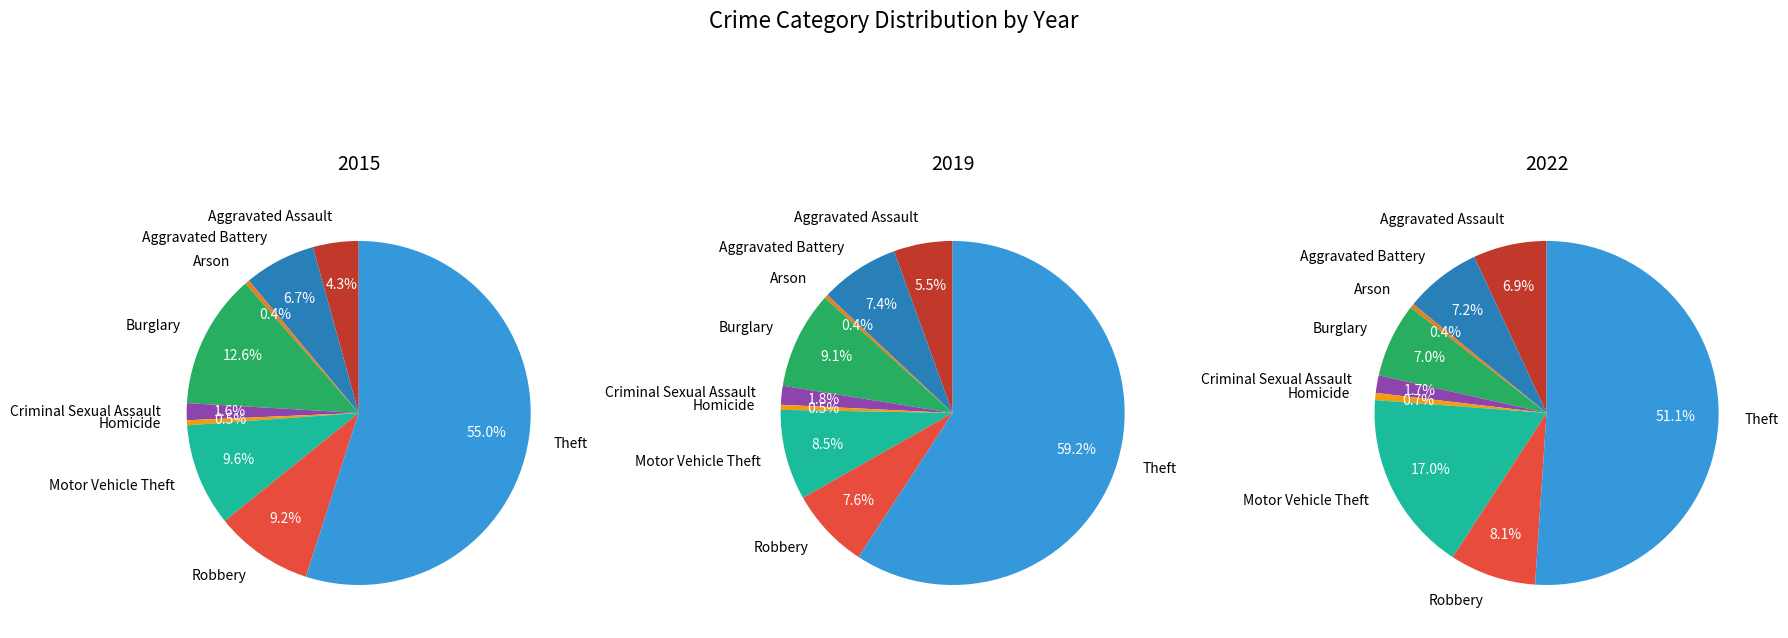

What portion of the pie excludes Homicide?

99.5%